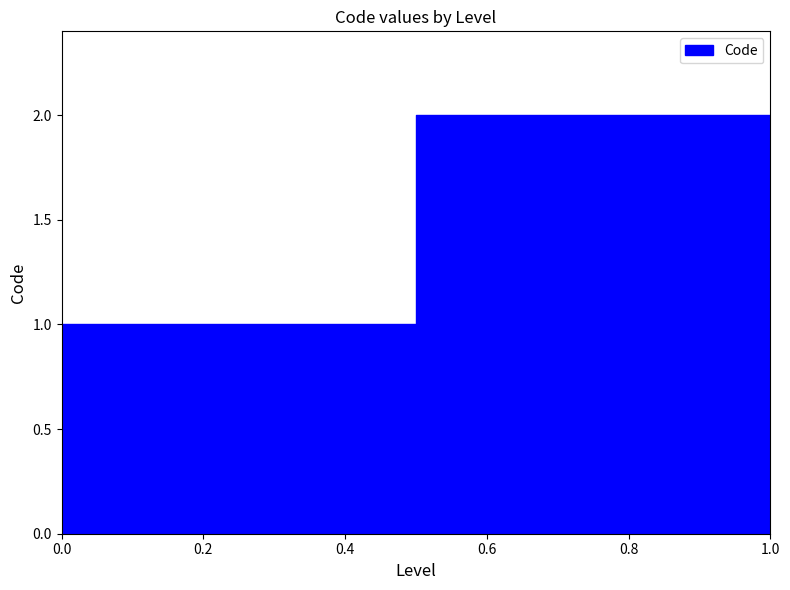

How many values are between 0 and 2?

3